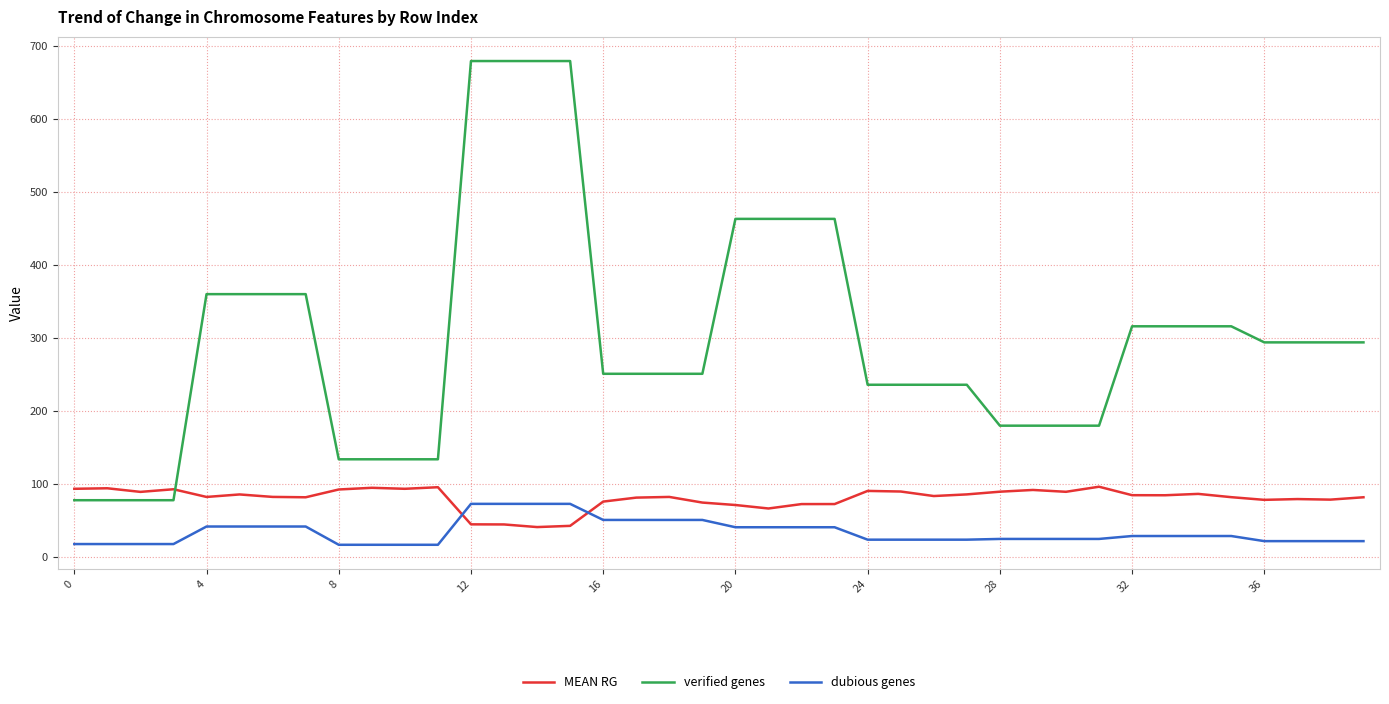

At how many categories does at least one series exceed 544?

4